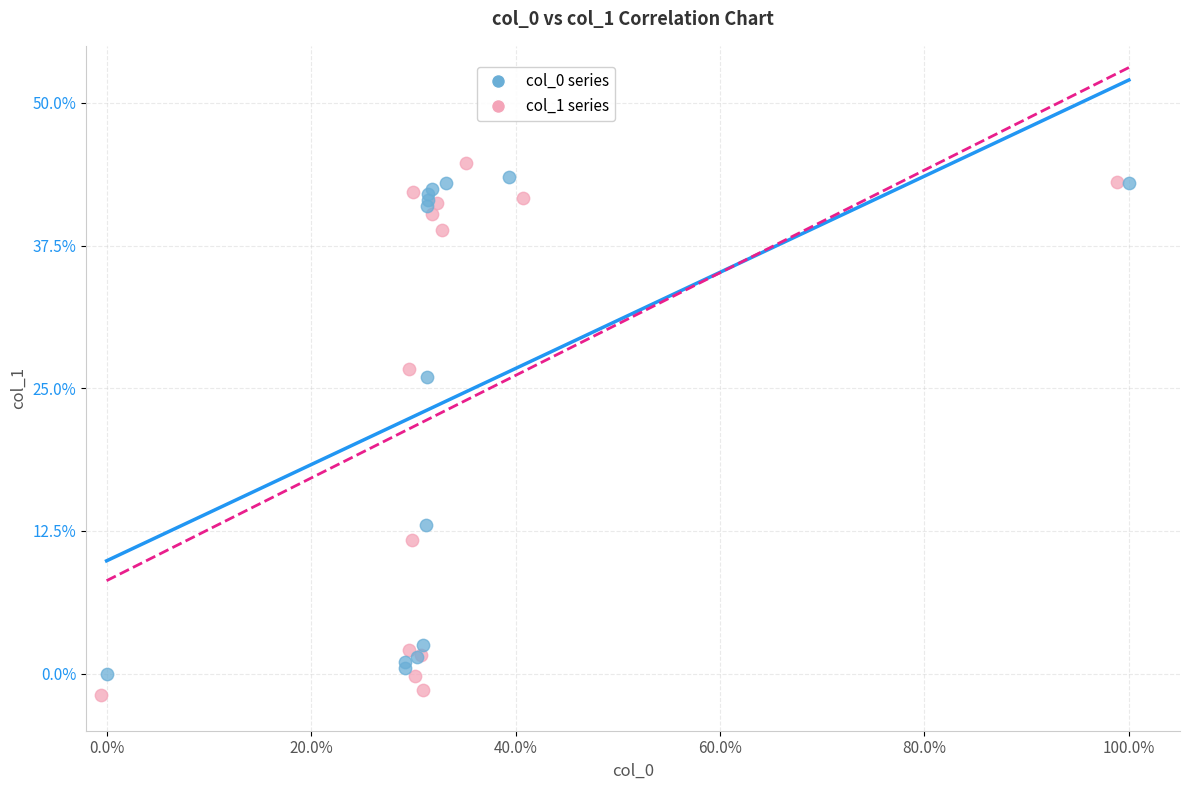

What are all the series names shown in the legend?

col_0 series, col_1 series